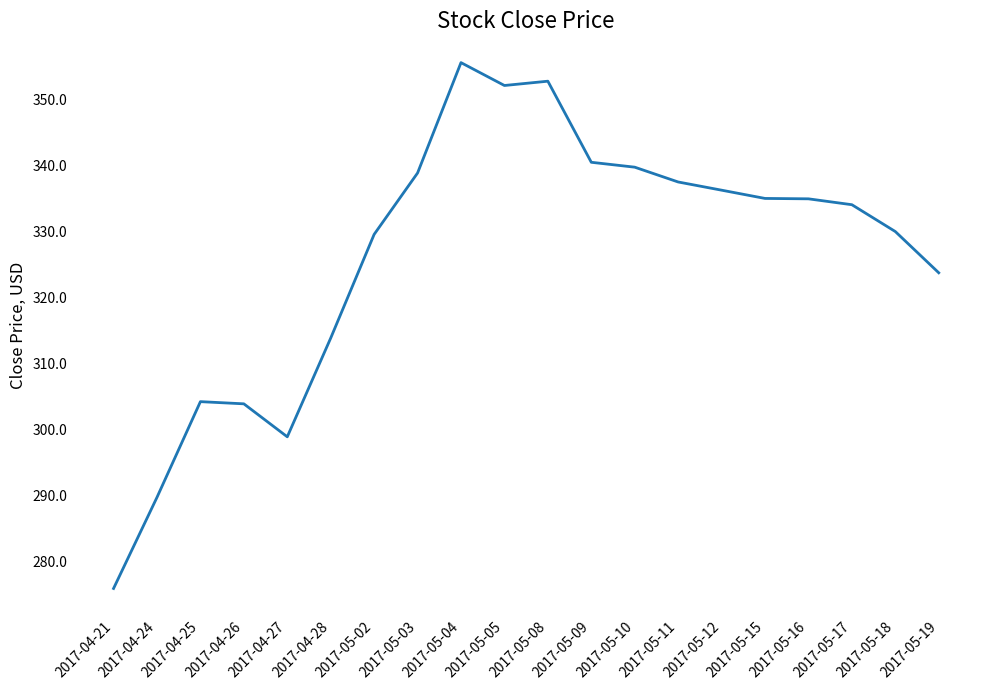

What is the maximum value shown in the chart?

355.5